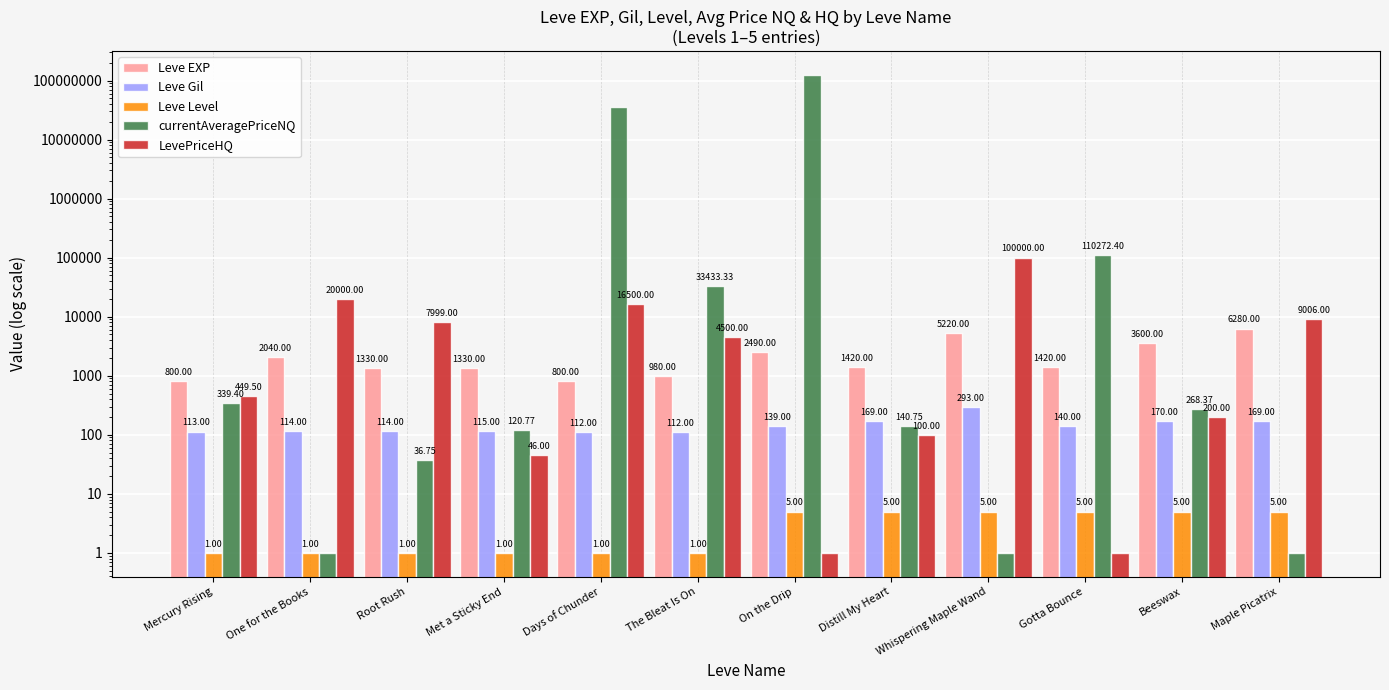

What is the lowest value of the LevePriceHQ series?

1.0